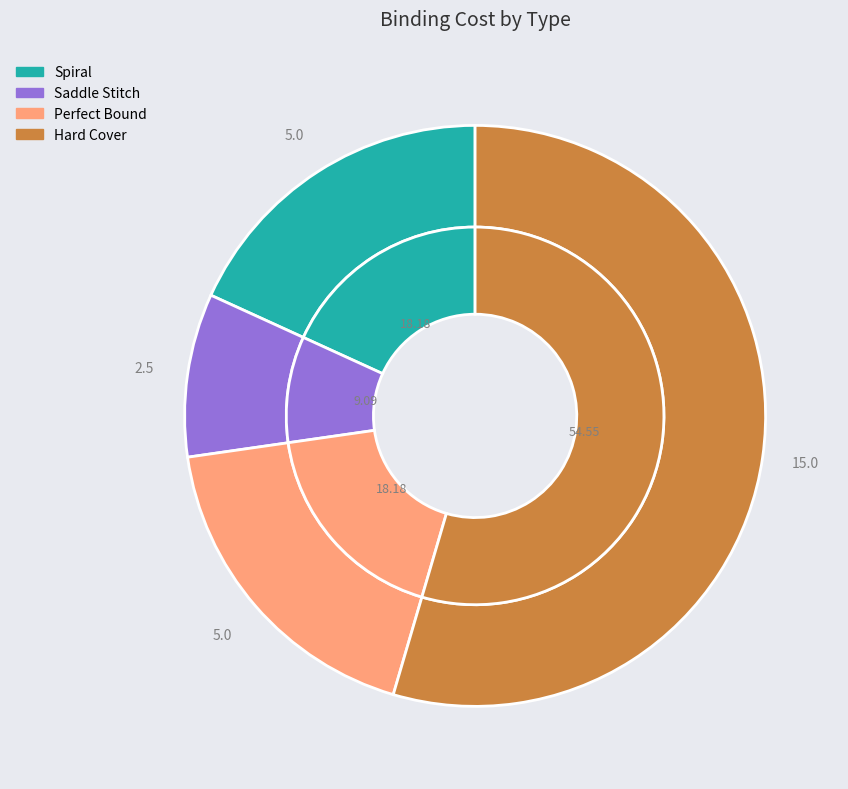

To the nearest percent, what is the difference between the largest and smallest slice percentages?

45%